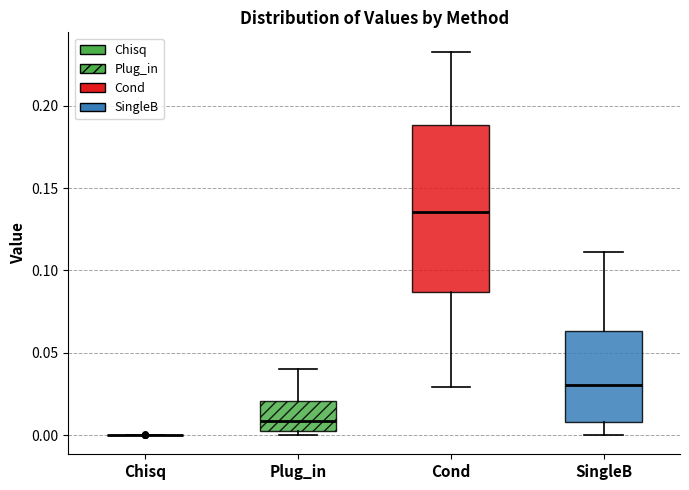

Where is the lower edge of the box for Plug_in on the y-axis? The values are not printed on the chart, so give them approximately, as read against the axis.

0.005